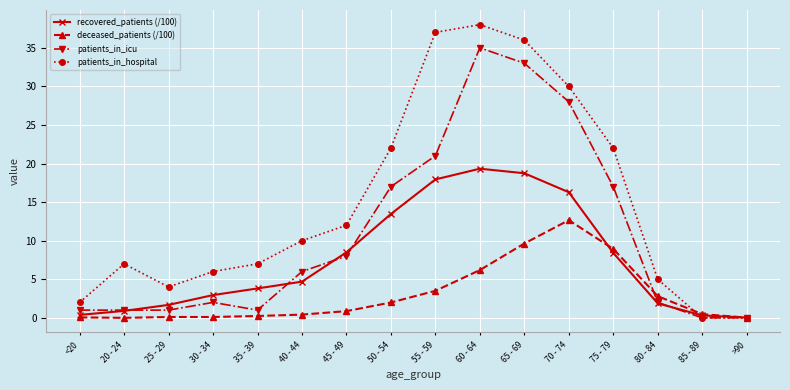

Which series has the largest range (max minus min)?

patients_in_hospital